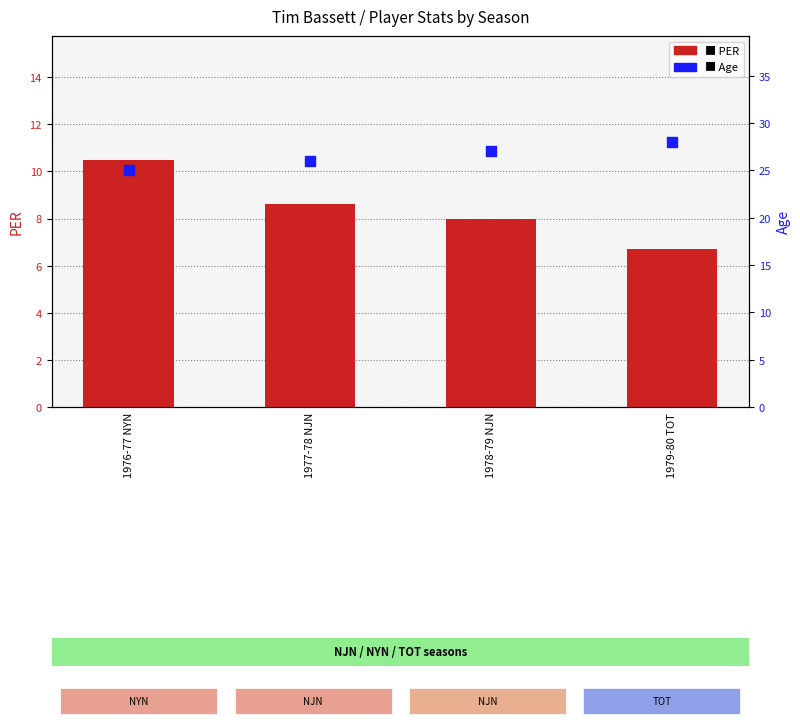

At how many categories does at least one series exceed 16?

4